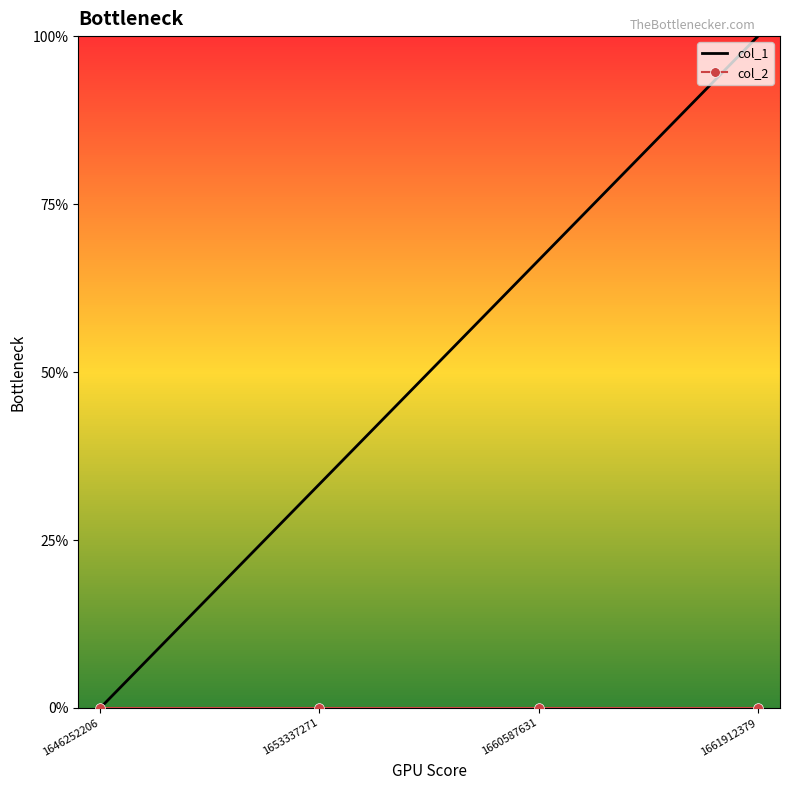

Reading left to right, list all the values displayed in this chart.

col_1: 0	1	2	3
col_2: 0	0	0	0